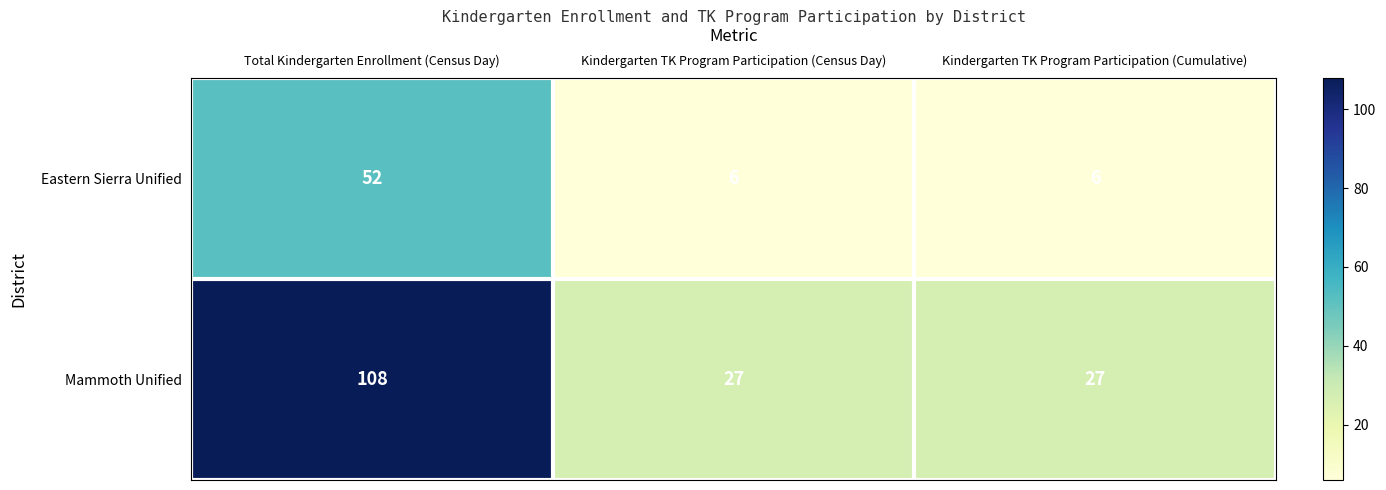

How many Mammoth Unified values are between 27 and 108?

3